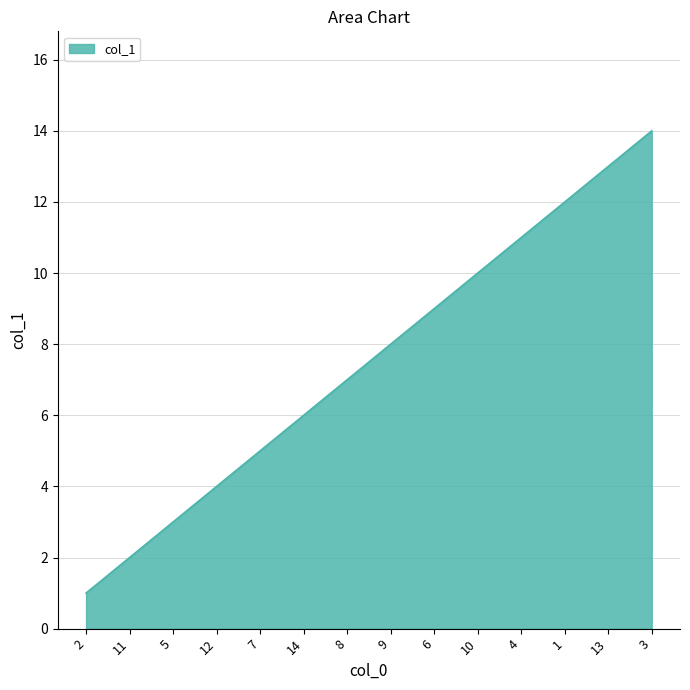

Count the number of categories in the chart.

14